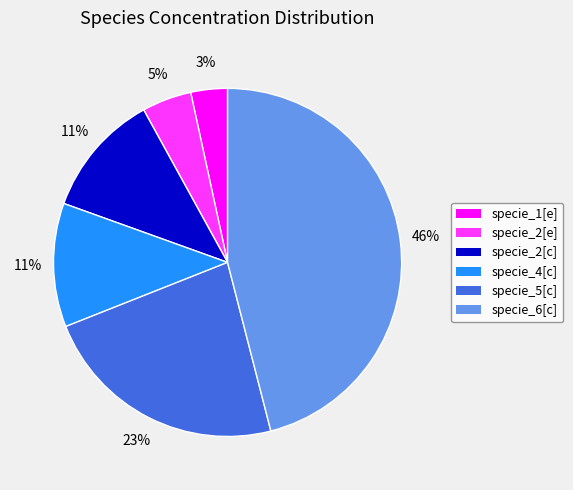

Which category has the smallest portion of the pie?

specie_1[e]